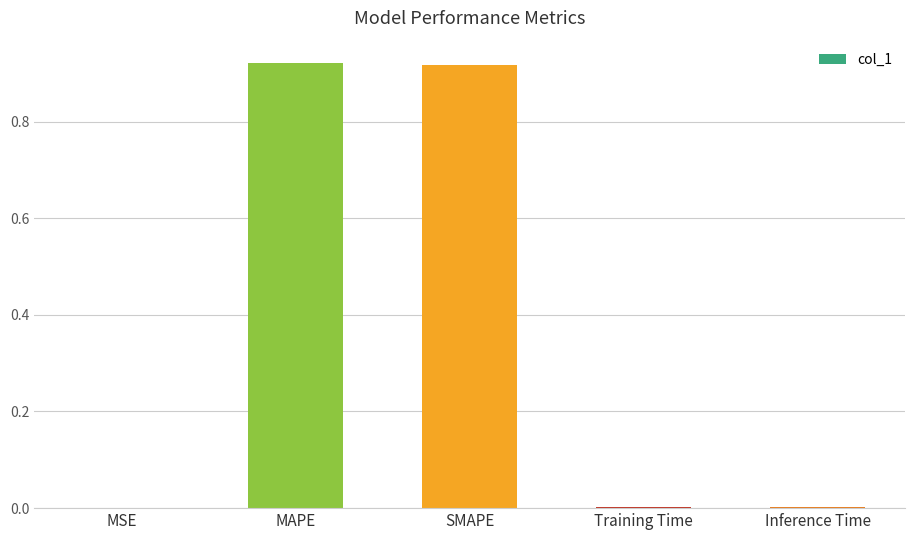

What is the sum of all values?

1.8